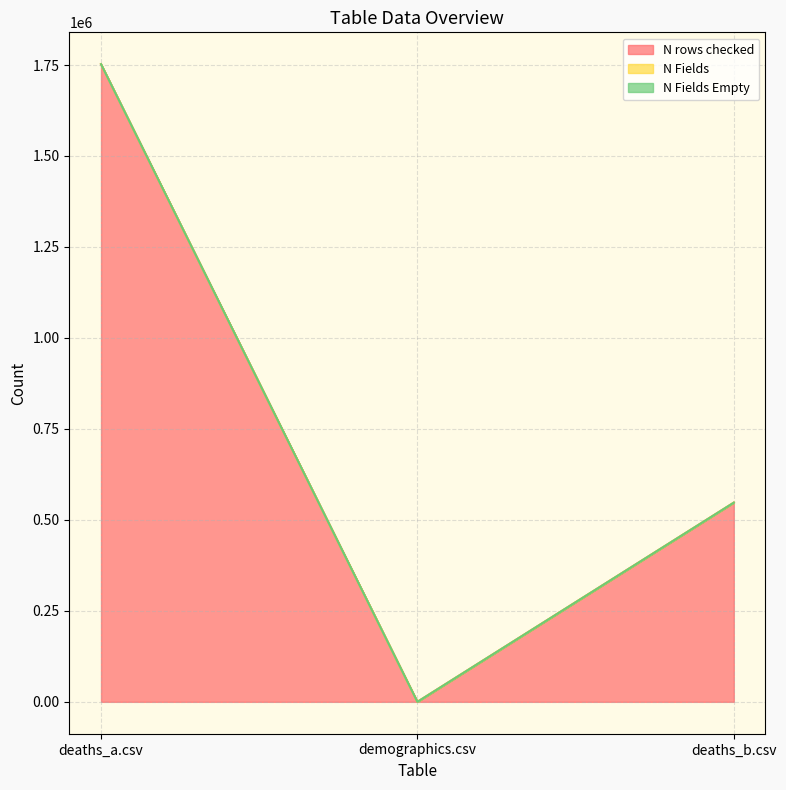

Reading left to right, what are all the values shown in this chart?

N rows checked: deaths_a.csv=1752164	demographics.csv=2	deaths_b.csv=547385
N Fields: deaths_a.csv=3	demographics.csv=3	deaths_b.csv=4
N Fields Empty: deaths_a.csv=0	demographics.csv=0	deaths_b.csv=0